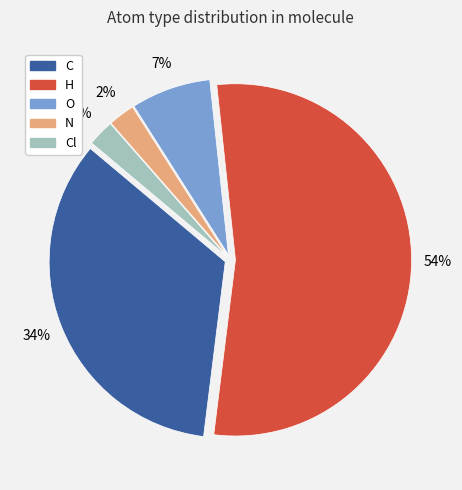

Does any single category account for the majority?

Yes